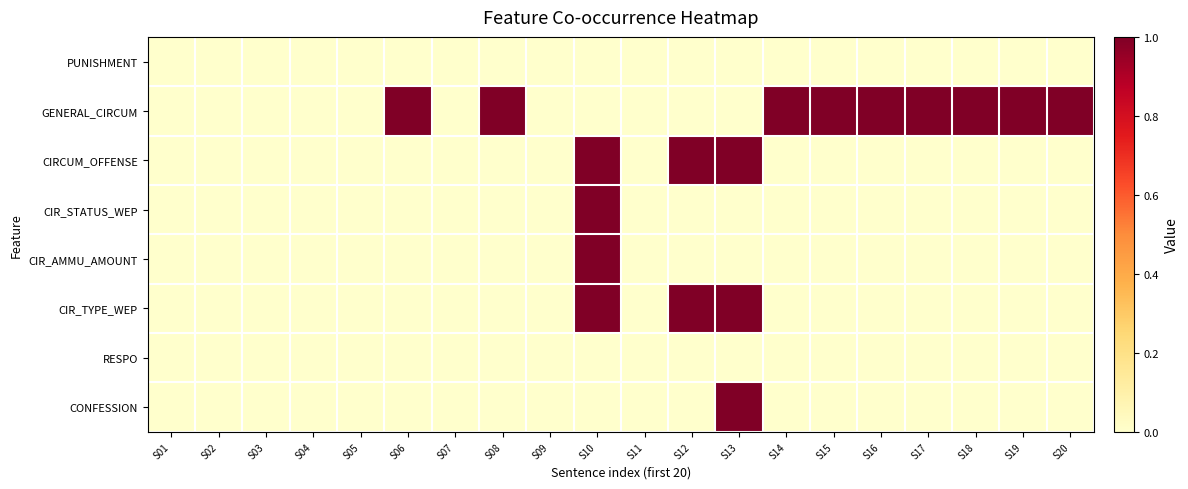

Which has a higher value, S10 or S11?

S10